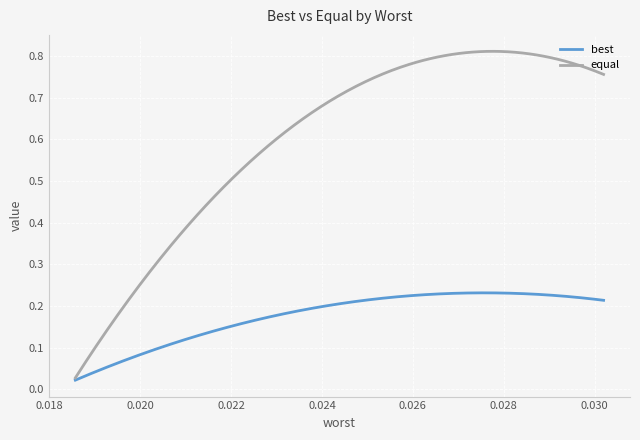

Which series has the largest range (max minus min)?

equal